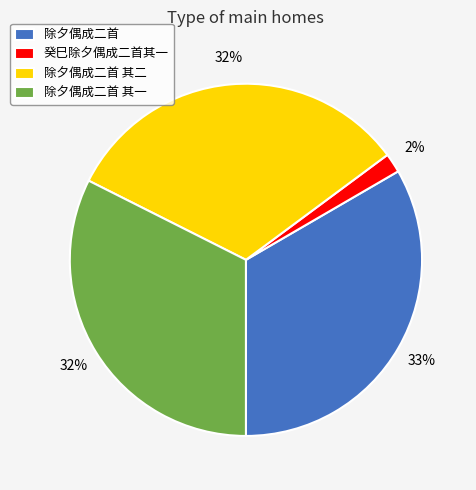

To the nearest percent, what is the average slice percentage?

25%